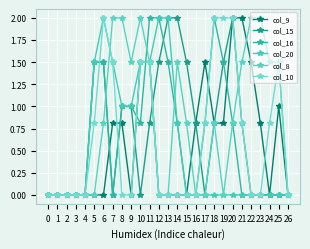

List the series in order of their peak value, lowest first.

col_9, col_15, col_16, col_20, col_8, col_10